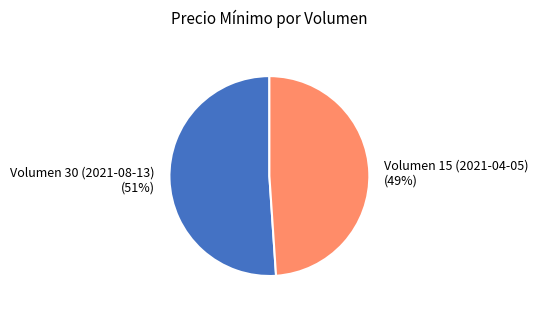

How many slices are in this pie chart?

2